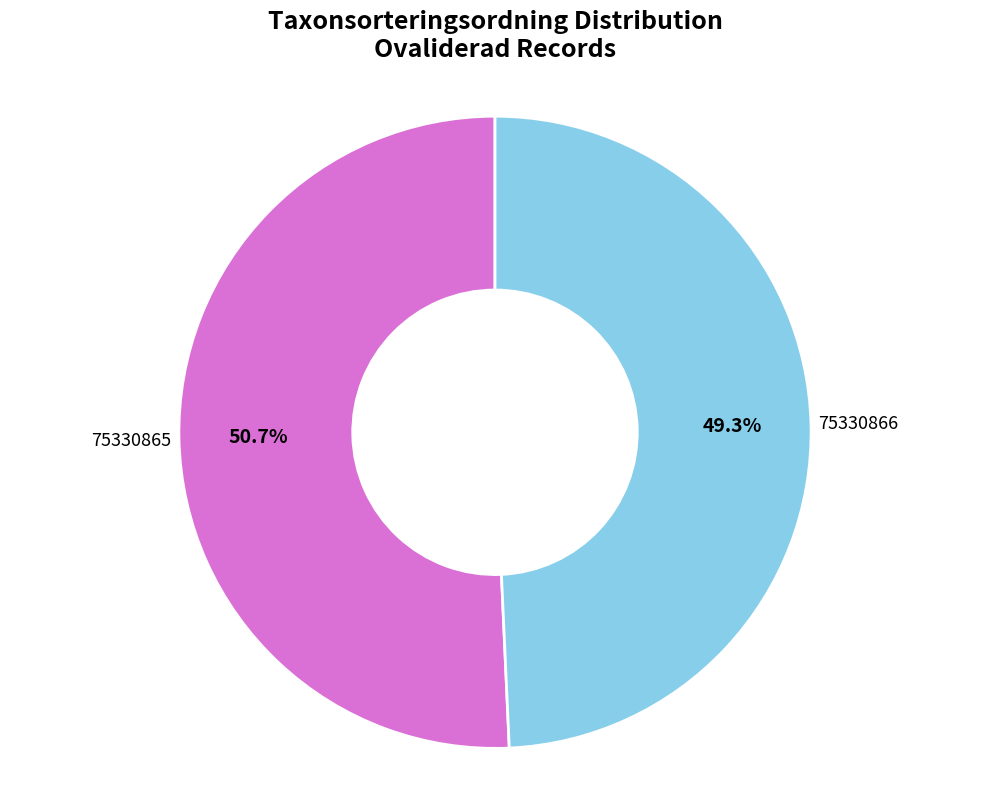

What portion of the pie excludes 75330866?

50.7%